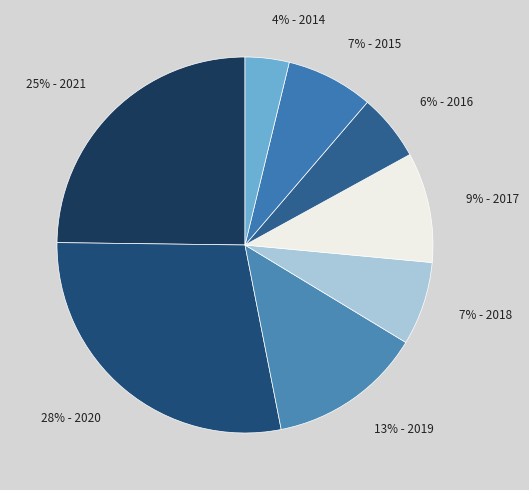

What is the smallest slice in the pie chart?

4% - 2014